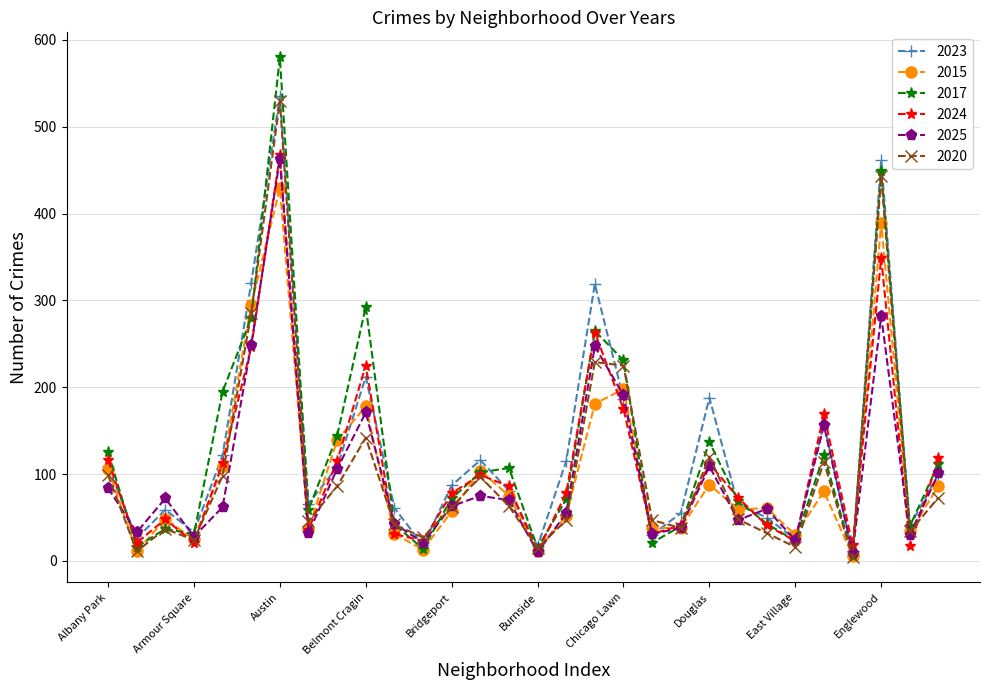

How many lines are shown in the chart?

6